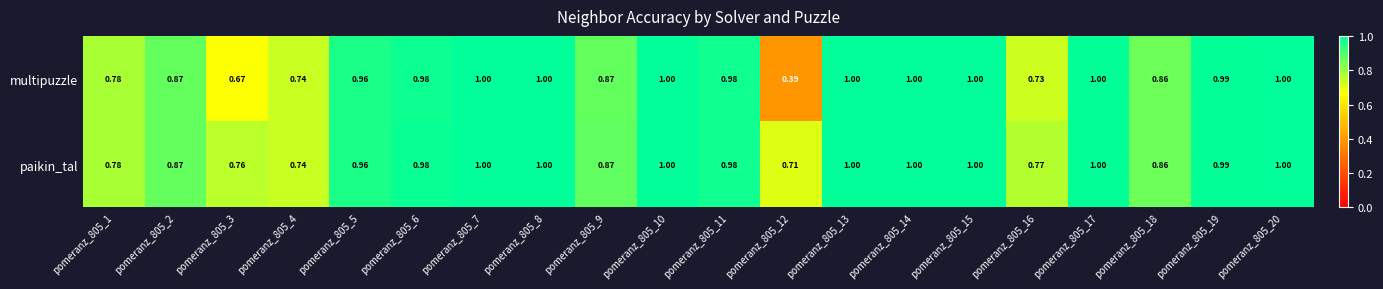

Which series has the largest total across all categories?

paikin_tal